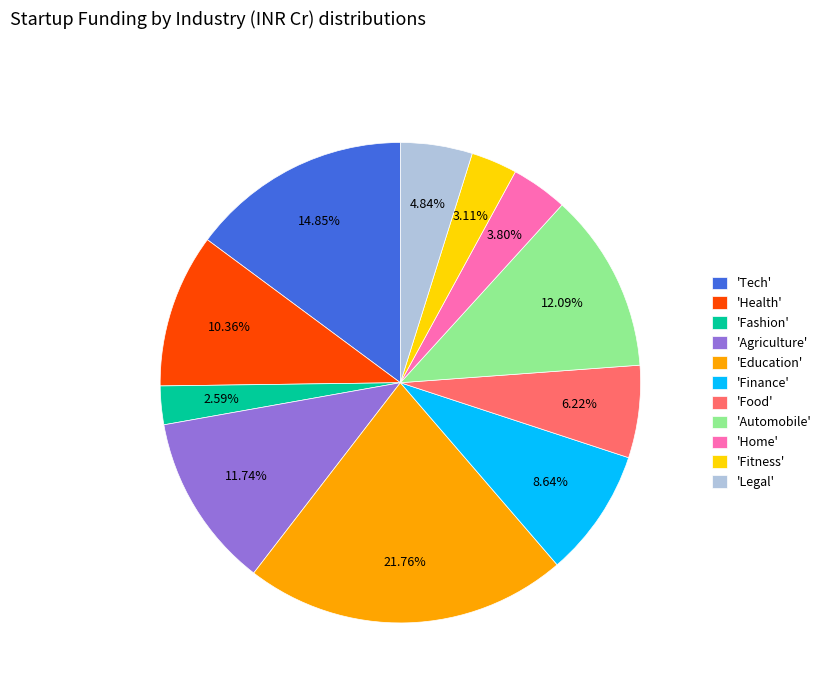

Which slice is the largest?

'Education'